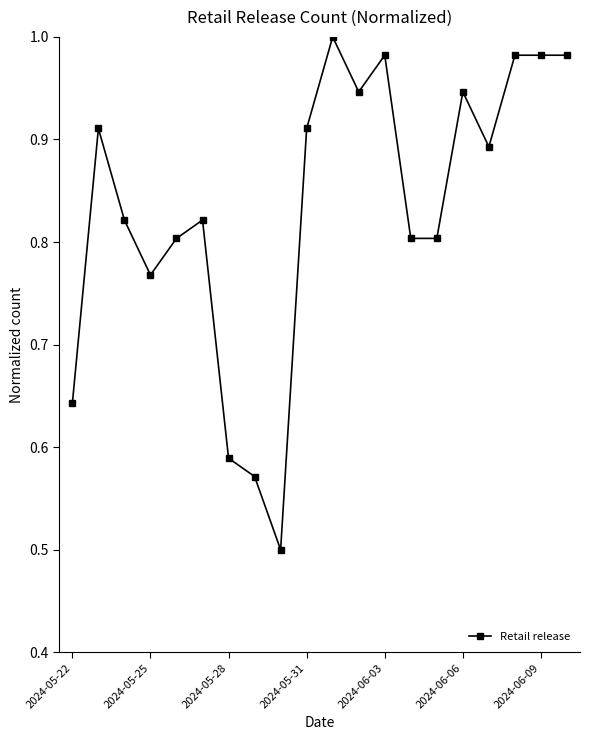

What is the smallest value displayed?

0.5